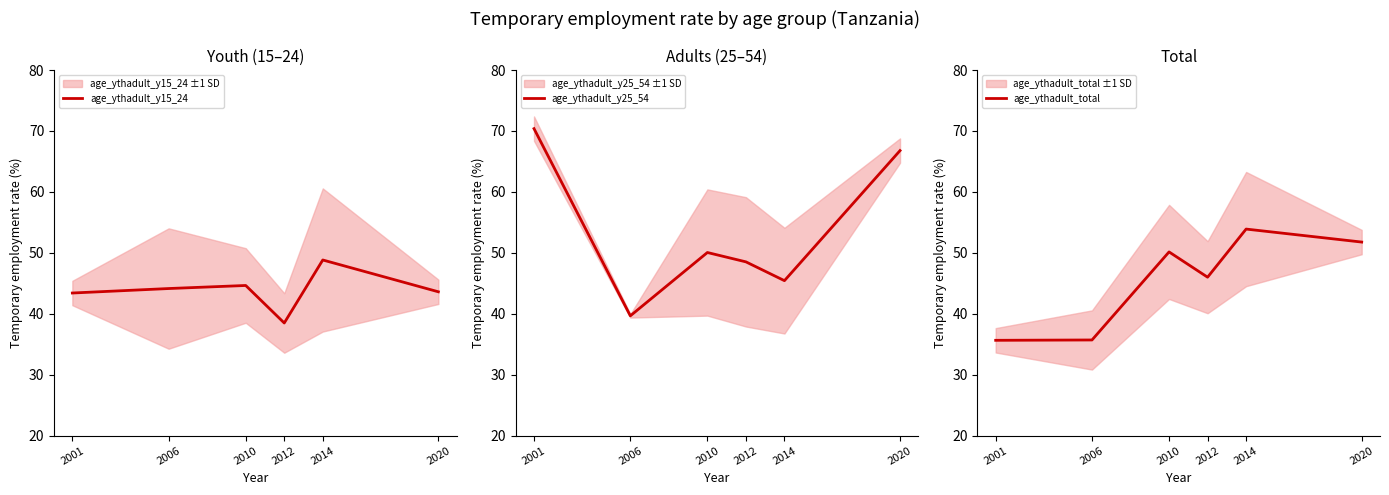

The age_ythadult_y15_24 series shows 48.8 at 2014. True or false?

True